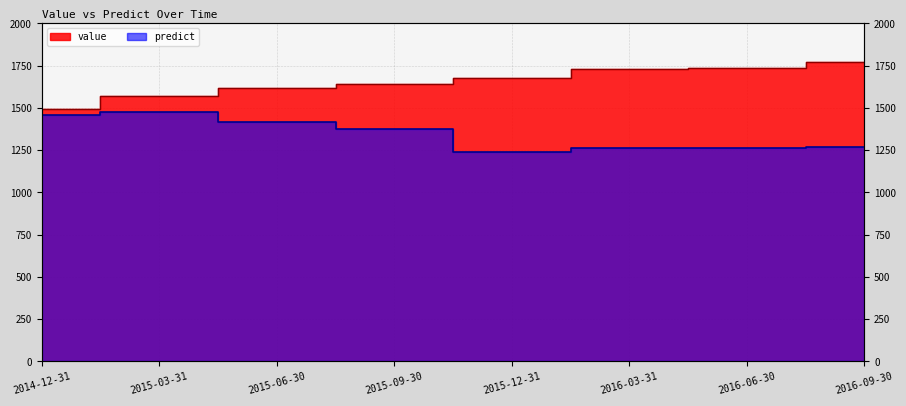

What is the total value across all series at 2016-03-31?

2994.6